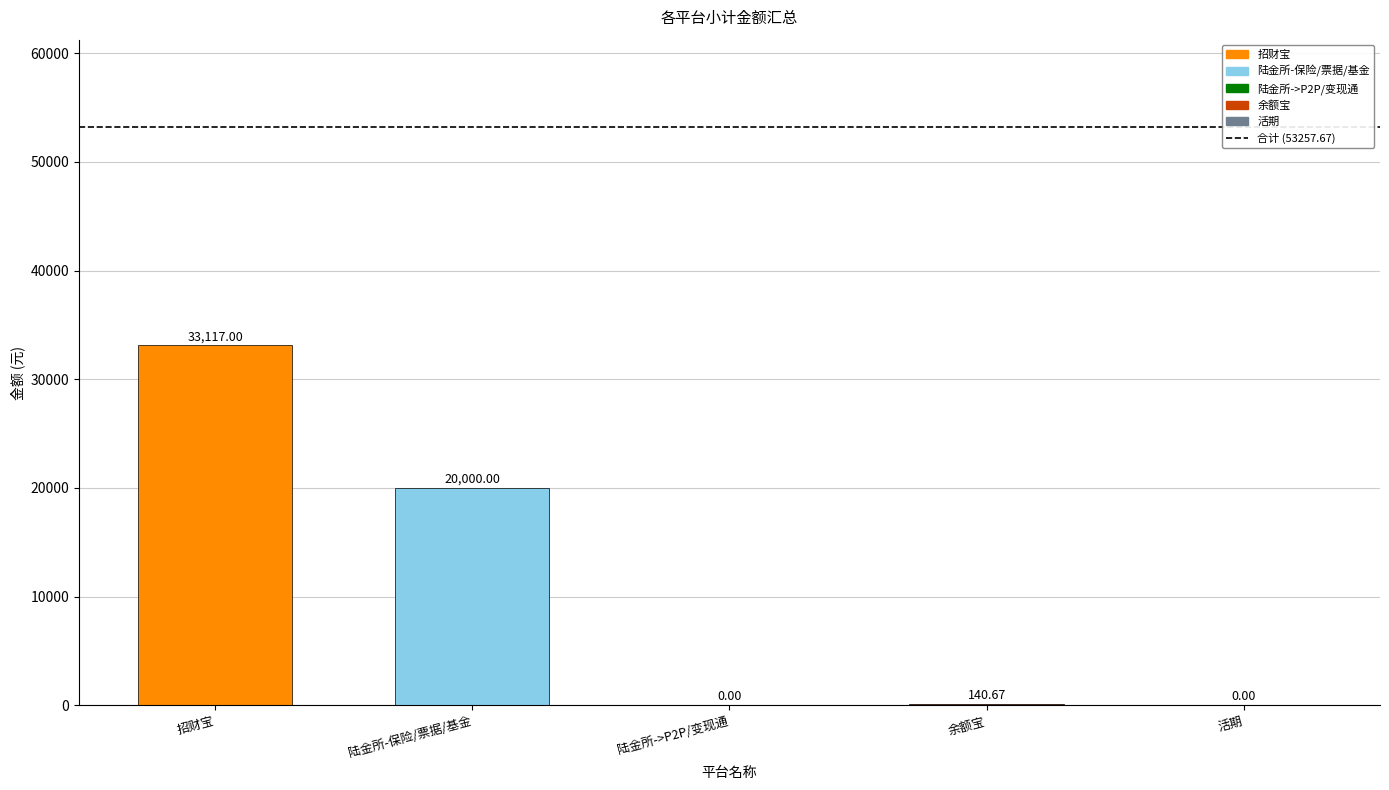

The value at 陆金所-保险/票据/基金 is 20000.0. True or false?

True